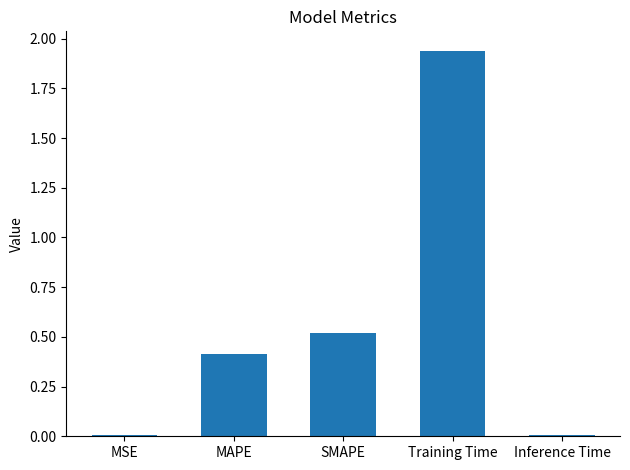

How many data points does each series have?

5